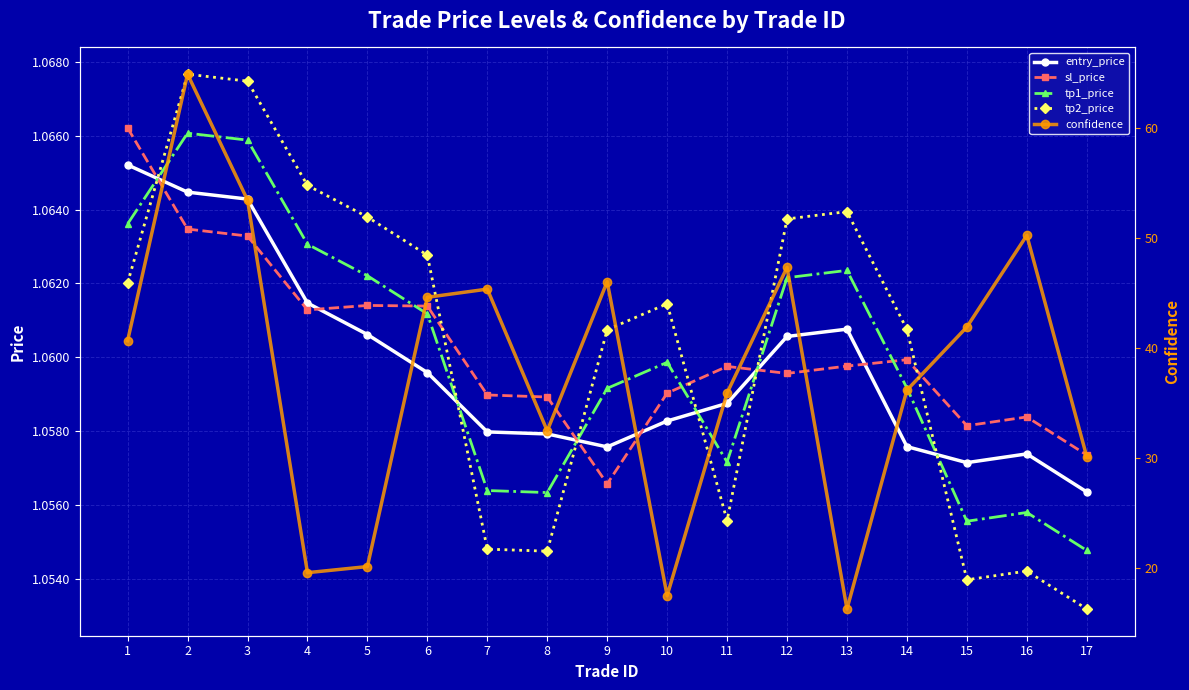

At which category is the sum across all series the highest?

2